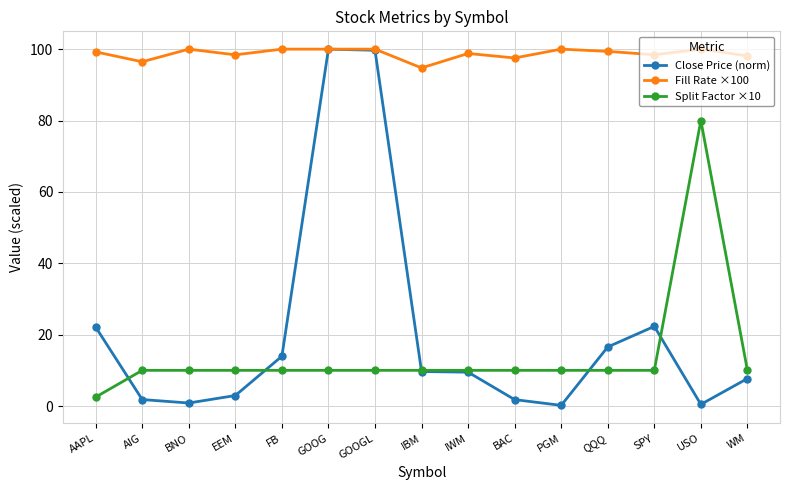

The value of Fill Rate ×100 at IWM is 34.8. True or false?

False